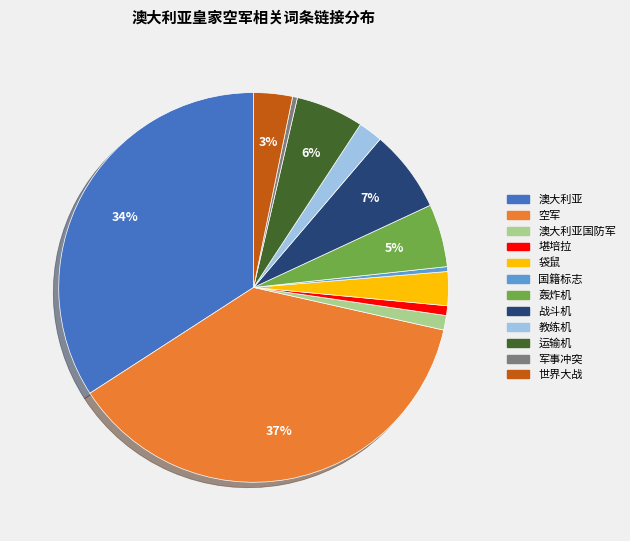

Is the sum of 堪培拉 and 军事冲突 greater than half?

No